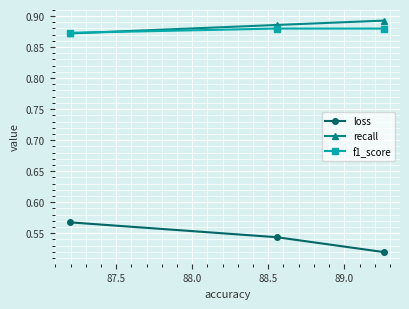

Count the recall values in the range 0 to 1.

3